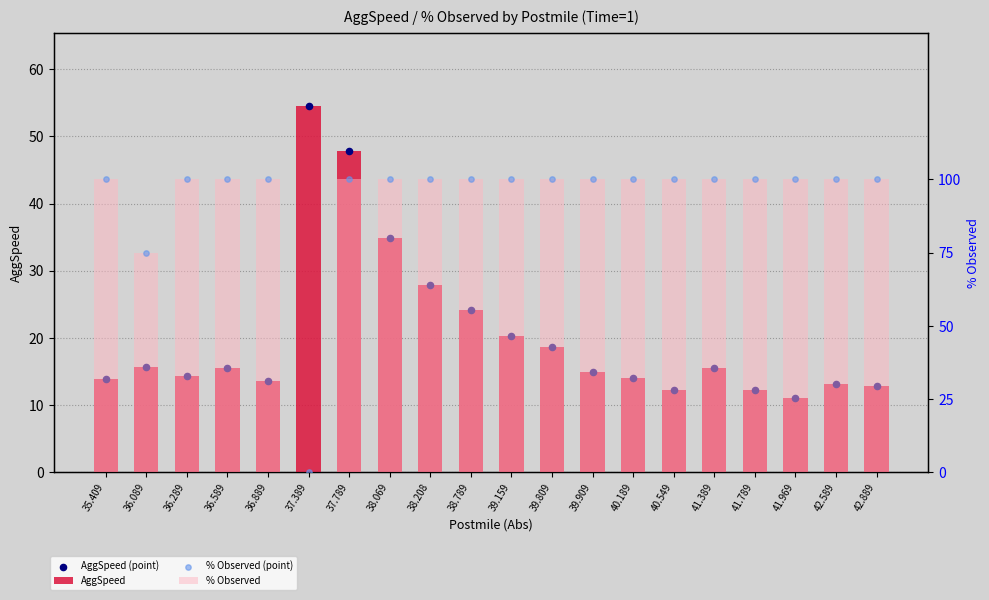

Which series contains the lowest Y value?

% Observed